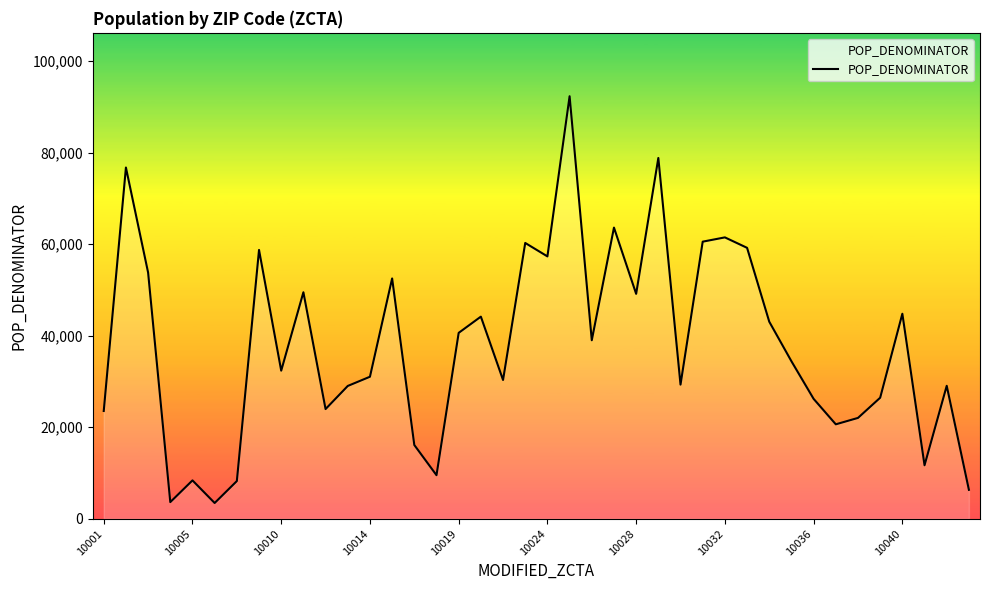

What is the maximum value shown in the chart?

92333.5